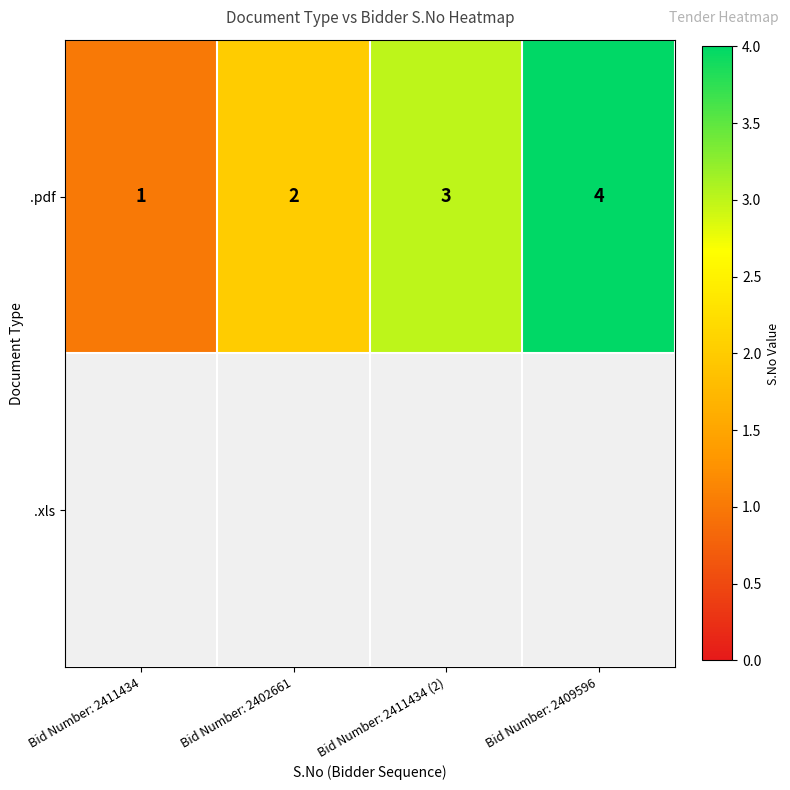

Where is .pdf nearest to the value 2?

Bid Number: 2402661